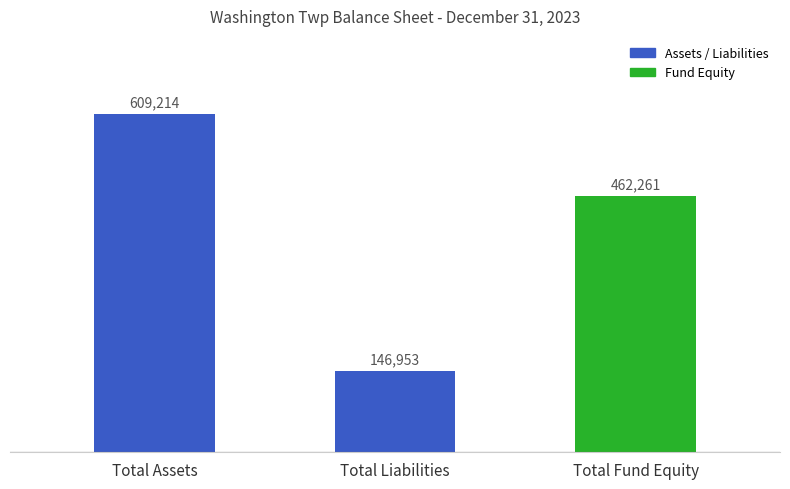

Where is the data nearest to the value 378083?

Total Fund Equity